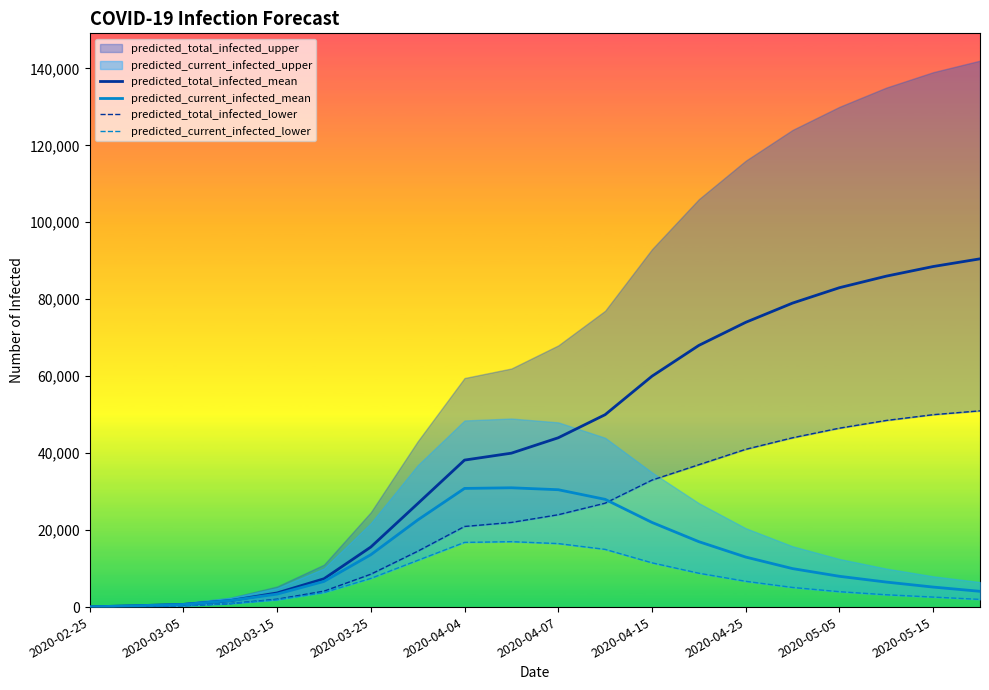

The value of predicted_current_infected_mean at 2020-05-05 is 8000. True or false?

True